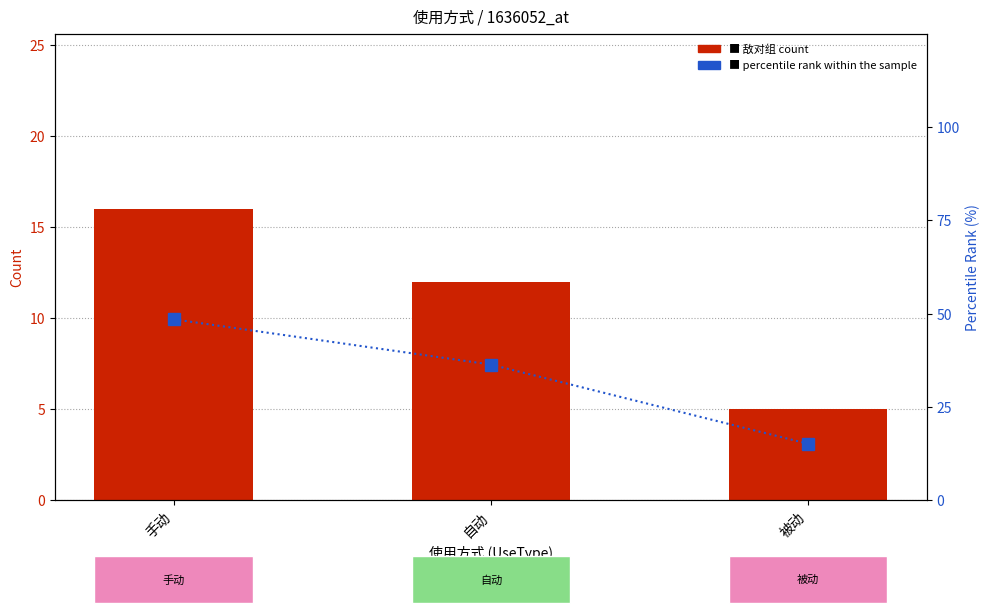

Is it true that 敌对组 count equals 5.0 at 被动?

True